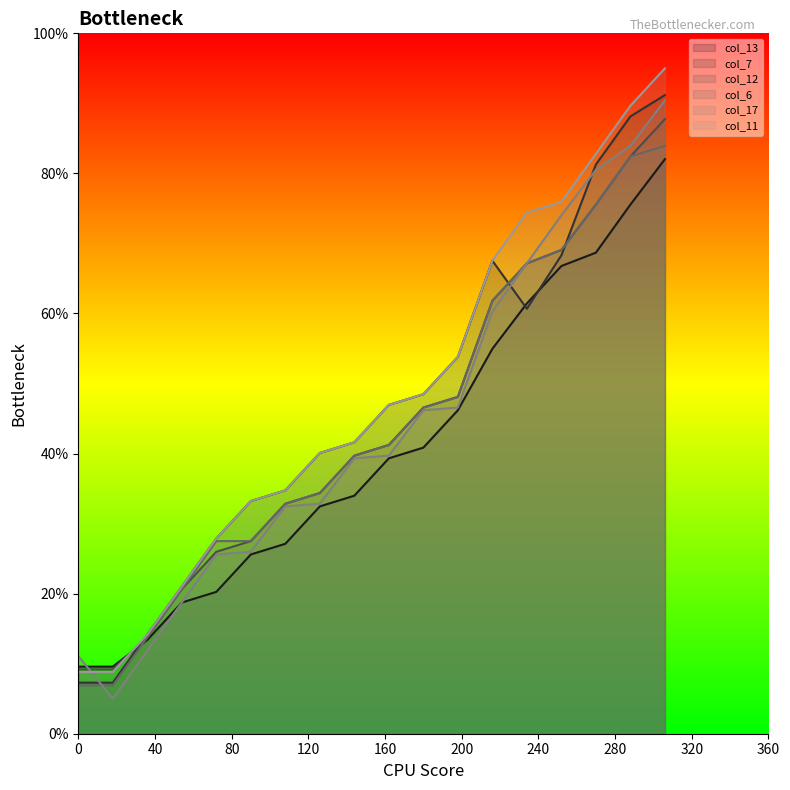

What is the difference between the col_12 values at 234 and 108?

34.3